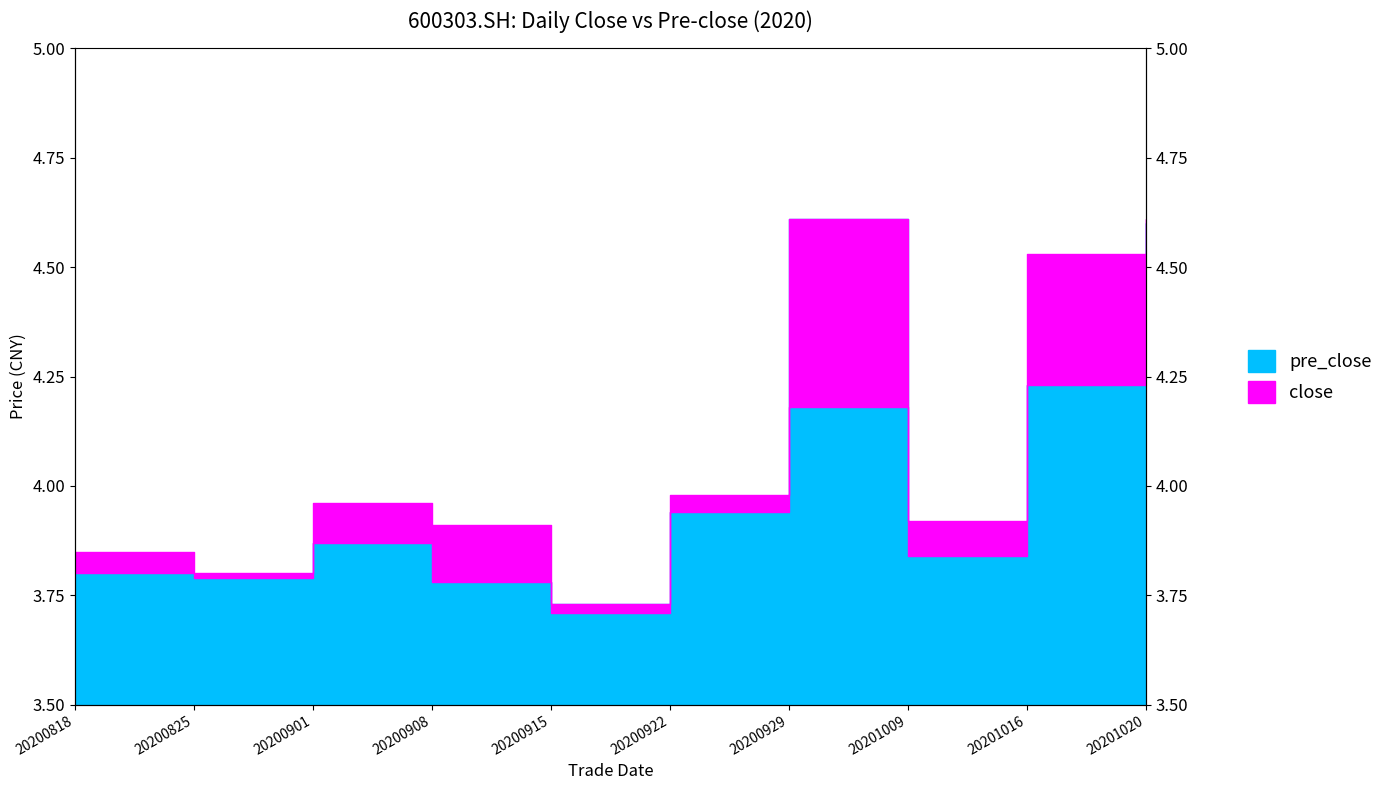

What is the sum of the pre_close values at 20201020 and 20201009?

8.4